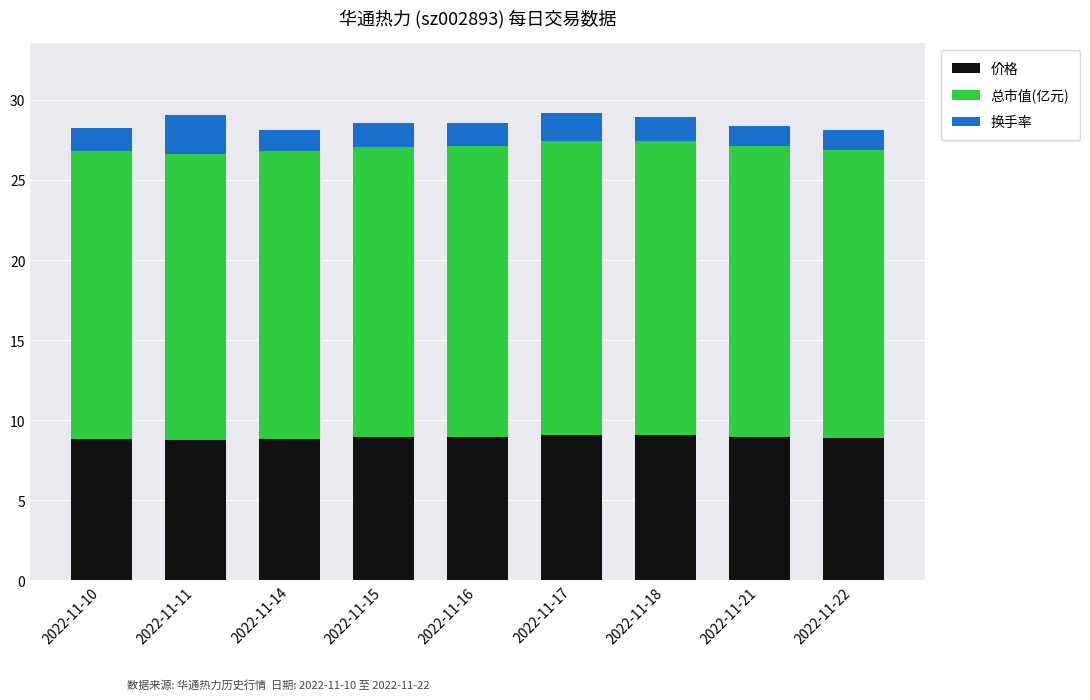

What is the total value across all series at 2022-11-17?

29.2